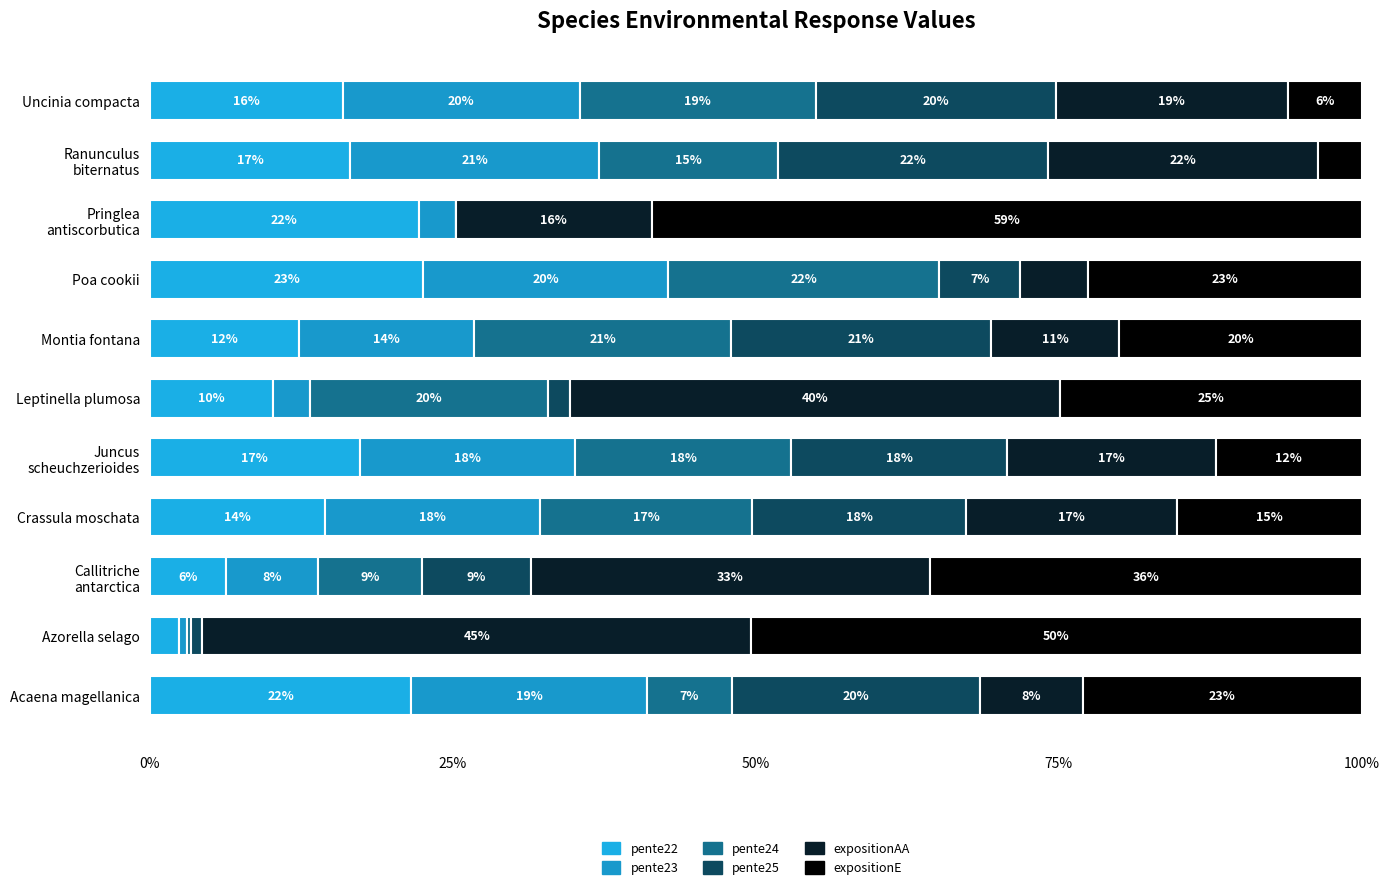

Are the bars horizontal?

Yes